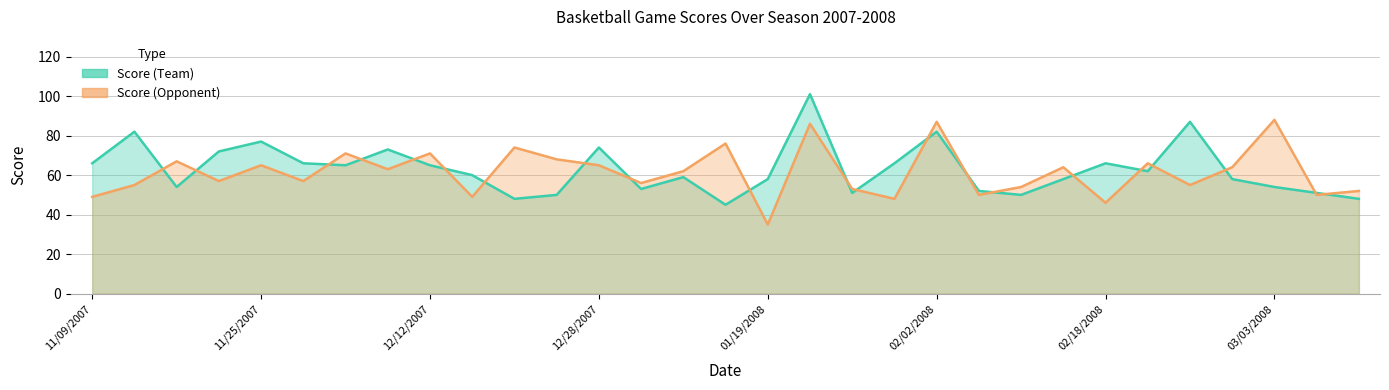

True or false: Score (Team) has more than 1 points higher than both neighbors.

True